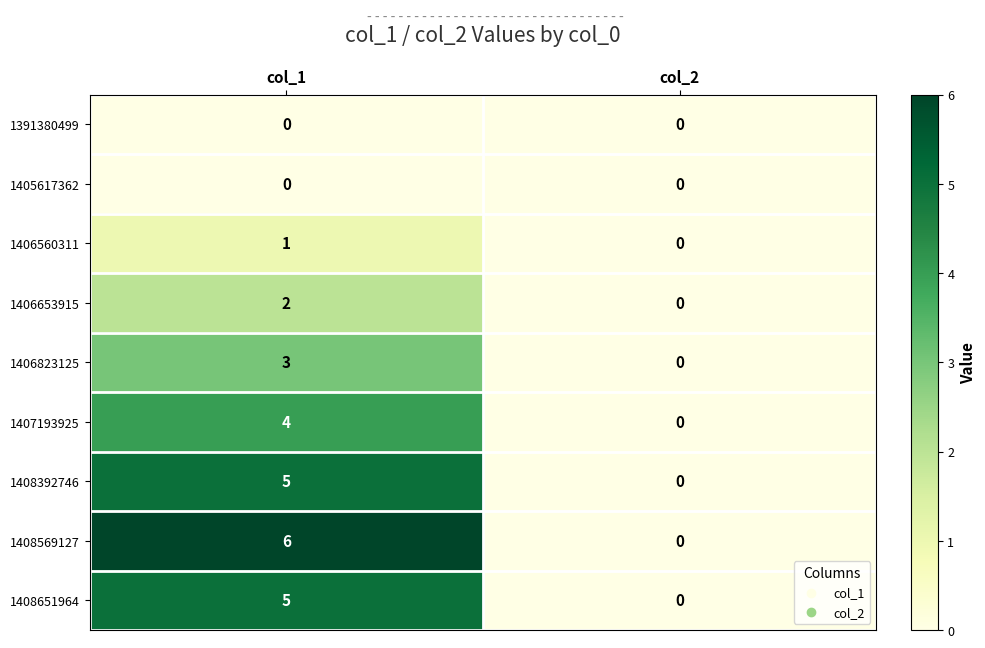

What is the sum of all 1406823125 values?

3